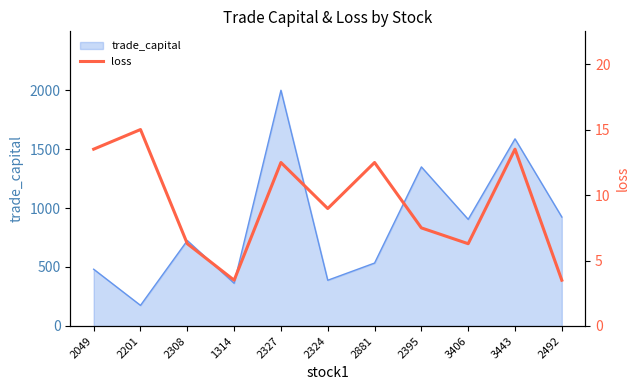

The trade_capital series shows 828.1 at 2049. True or false?

False